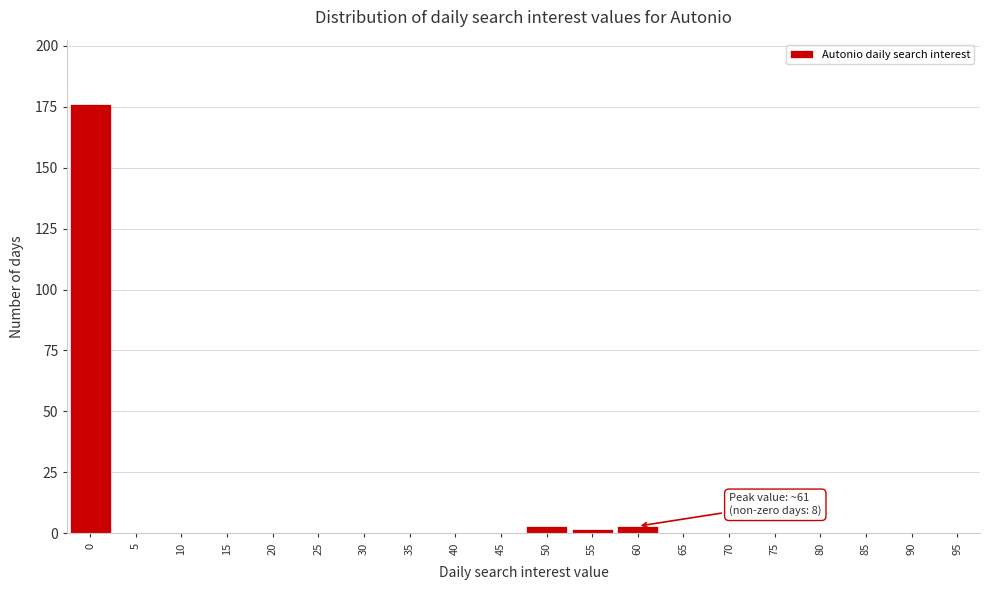

Reading left to right, list all the values displayed in this chart.

0=176	5=0	10=0	15=0	20=0	25=0	30=0	35=0	40=0	45=0	50=3	55=2	60=3	65=0	70=0	75=0	80=0	85=0	90=0	95=0